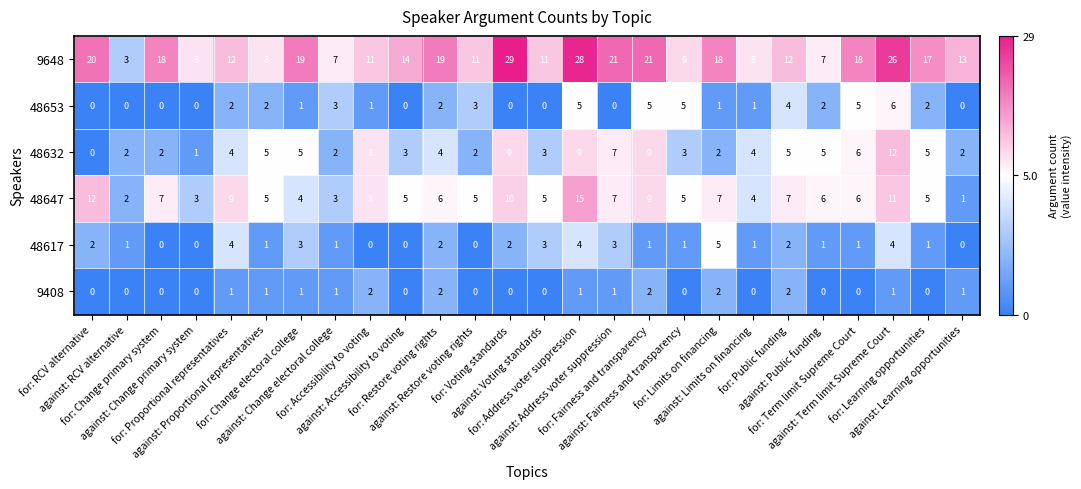

Which series has the widest spread of values?

9648